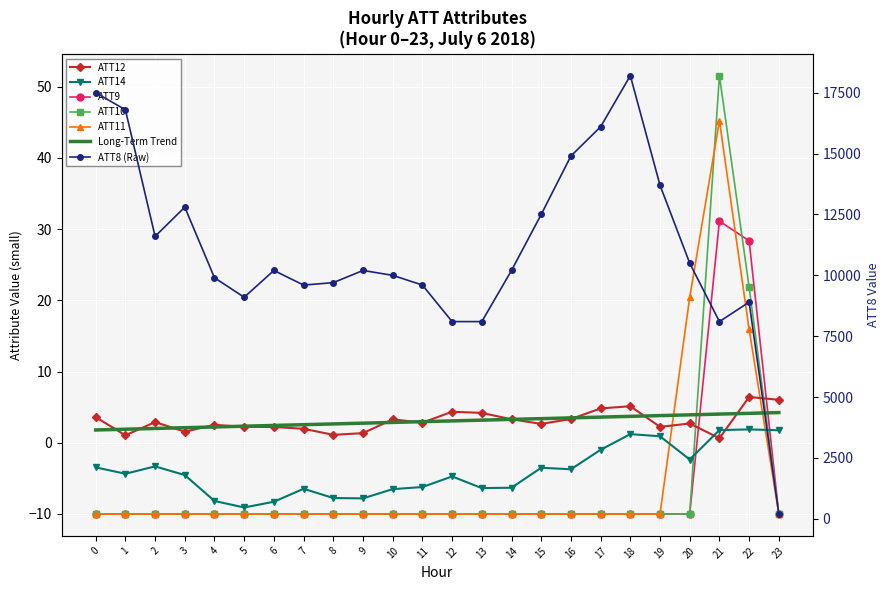

Is the value of ATT11 at 4 greater than the value of ATT8 at 17?

No